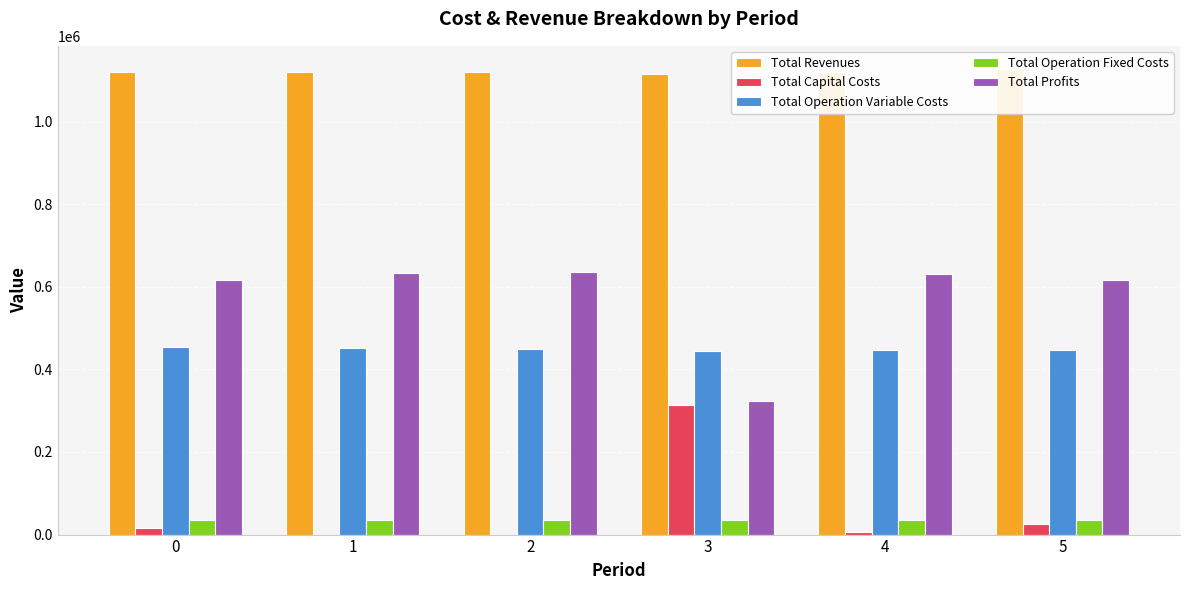

Which label corresponds to the smallest value in the chart?

1